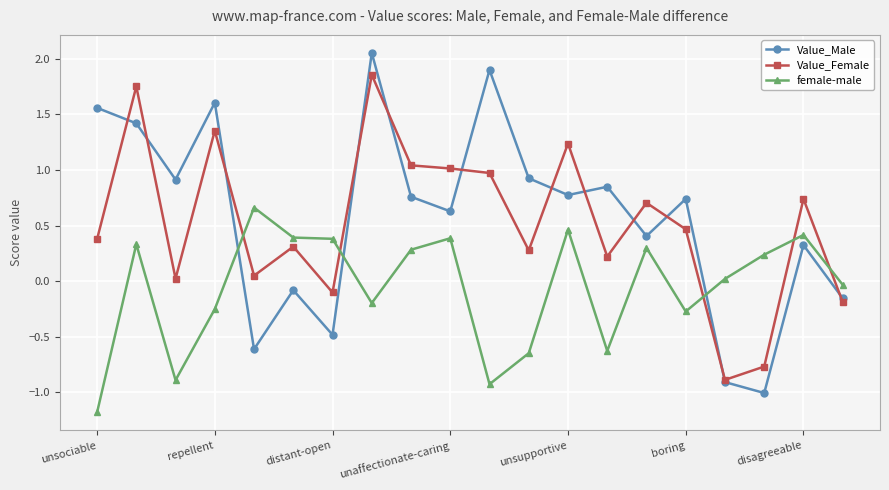

What is the sum of all female-male values?

-1.2